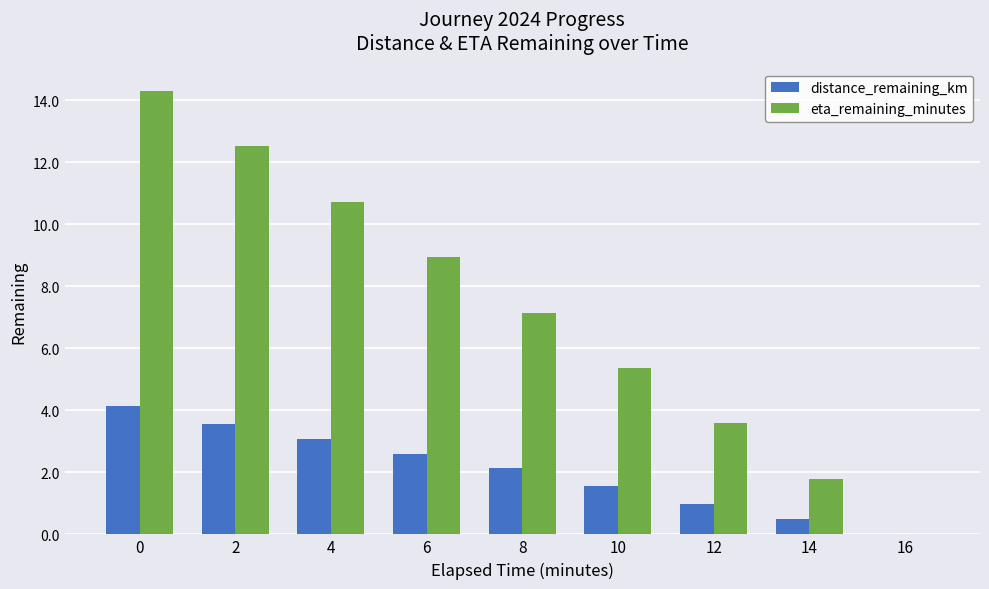

Are the bars horizontal?

No